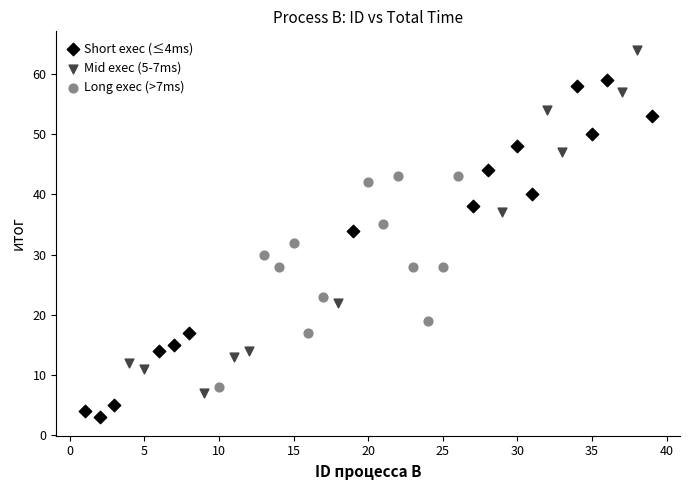

Which series contains the highest Y value?

Mid exec (5-7ms)